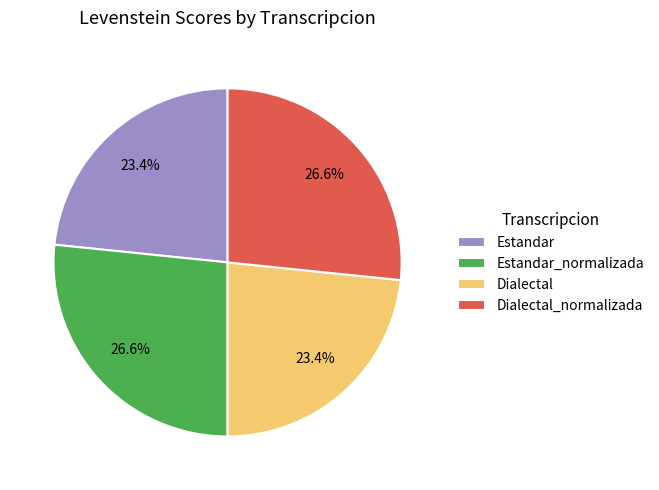

Does Dialectal_normalizada account for over 50% of the chart?

No